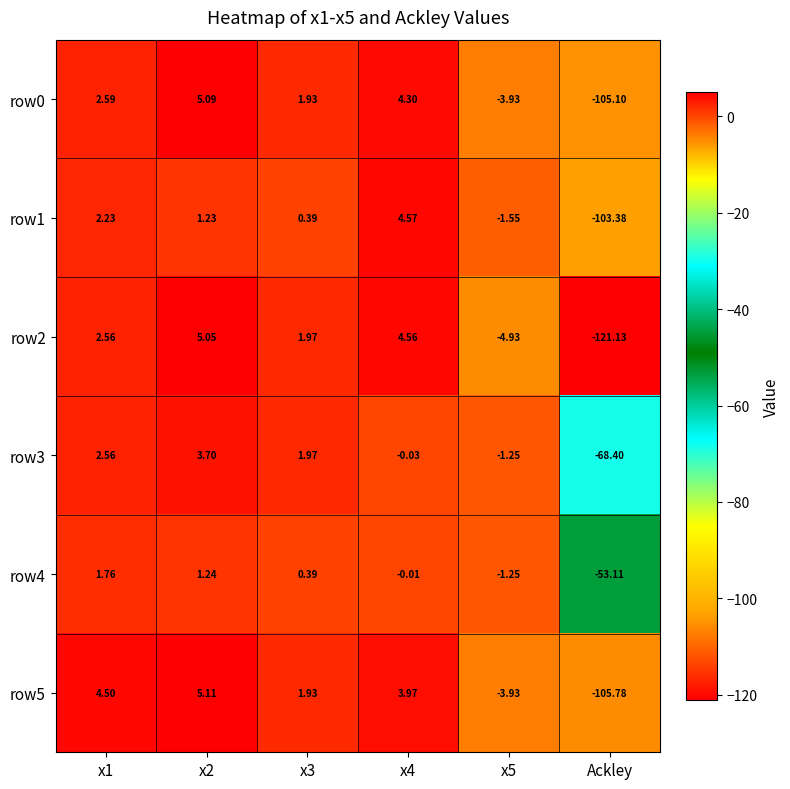

What is the maximum value shown in the chart?

5.1